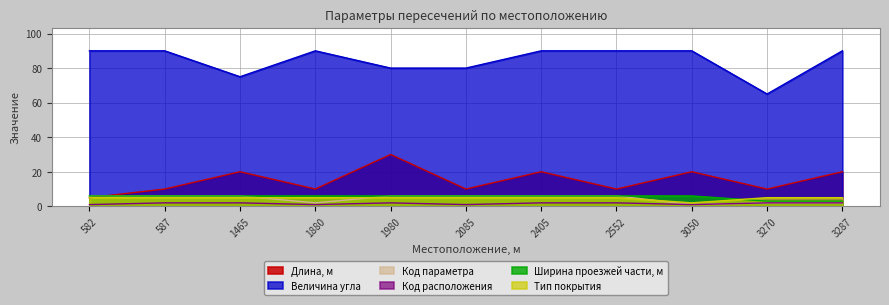

What is the value of the Длина, м point at the 1st from the left?

5